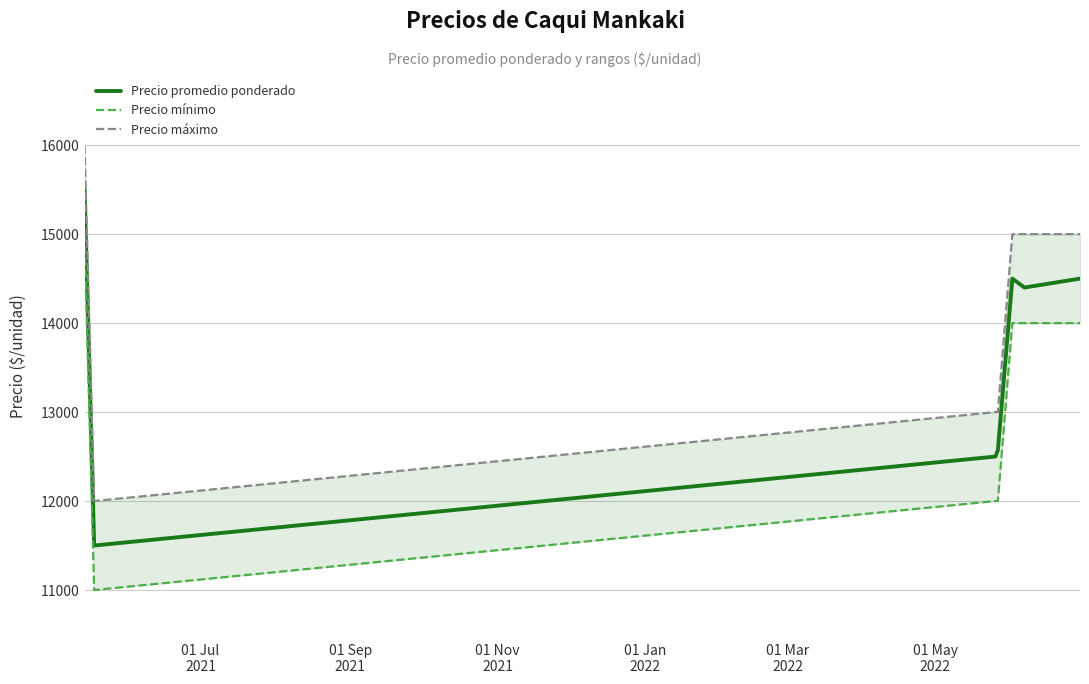

What is the maximum value for Precio promedio ponderado?

15500